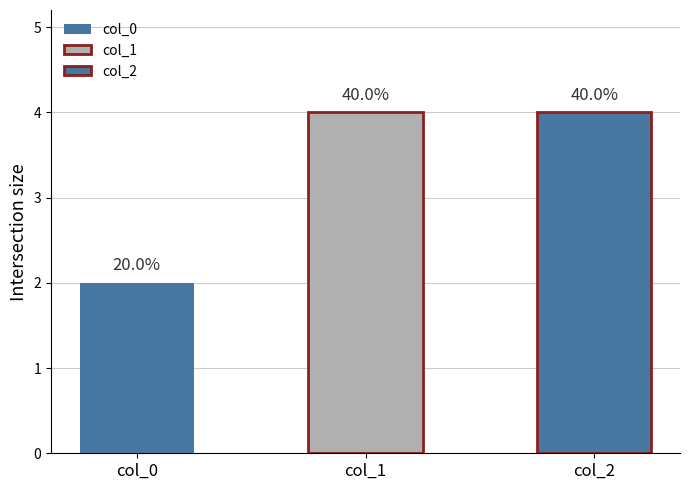

True or false: 1 has a value of 1 at 1.

False